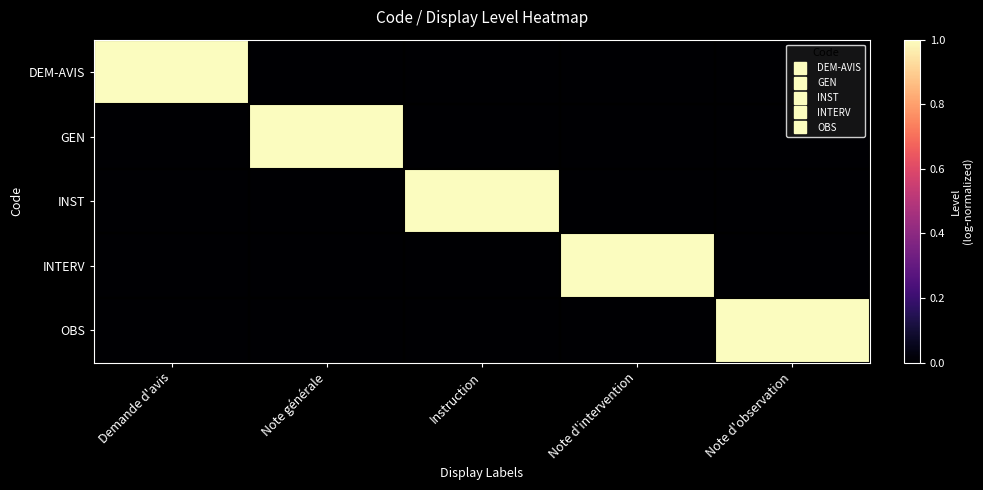

What is the difference between the highest and lowest values at Note d'intervention?

1